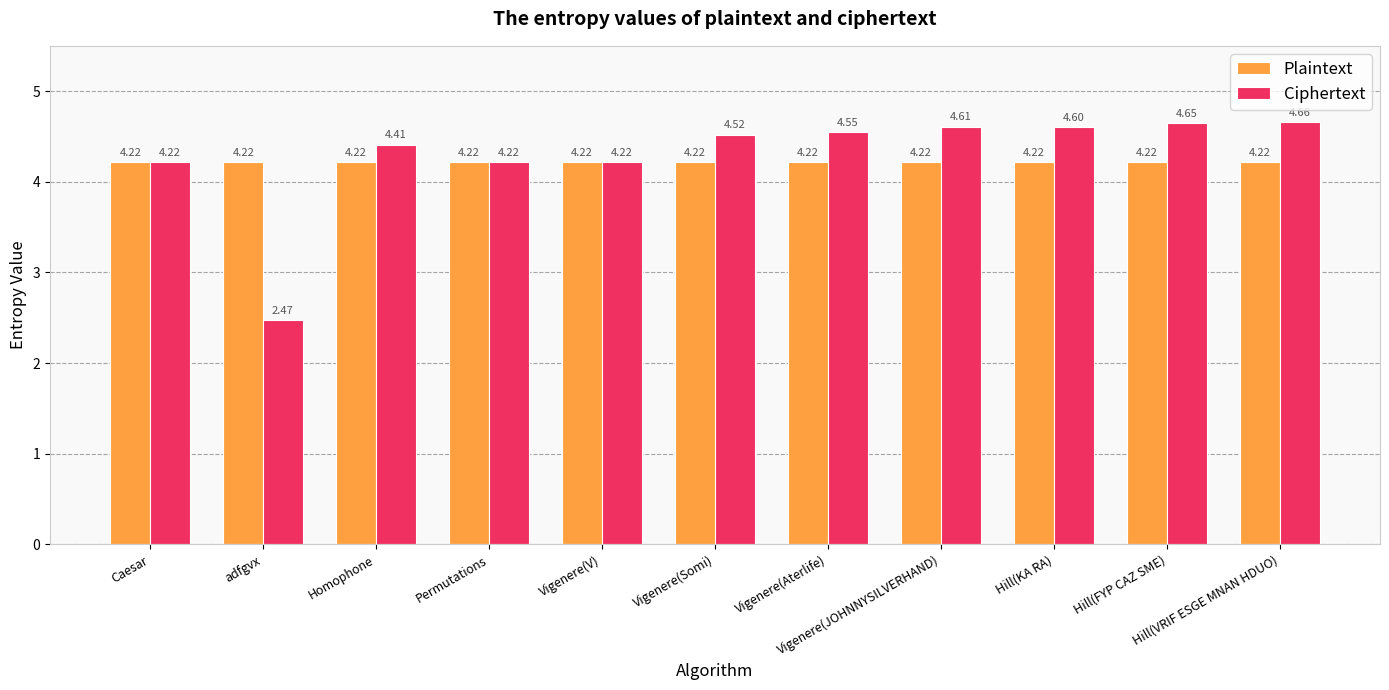

True or false: Plaintext has a value of 4.2 at Vigenere(V).

True